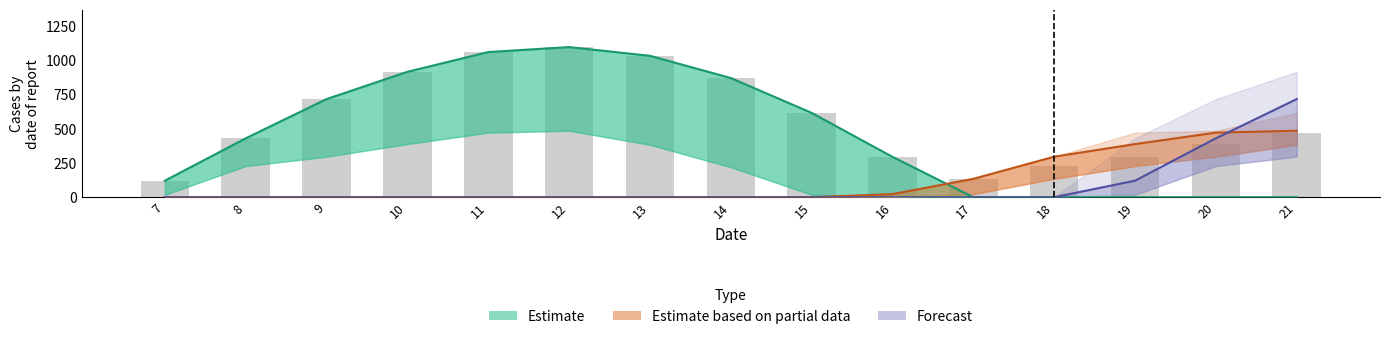

Which has a higher value, 9 or 21?

9